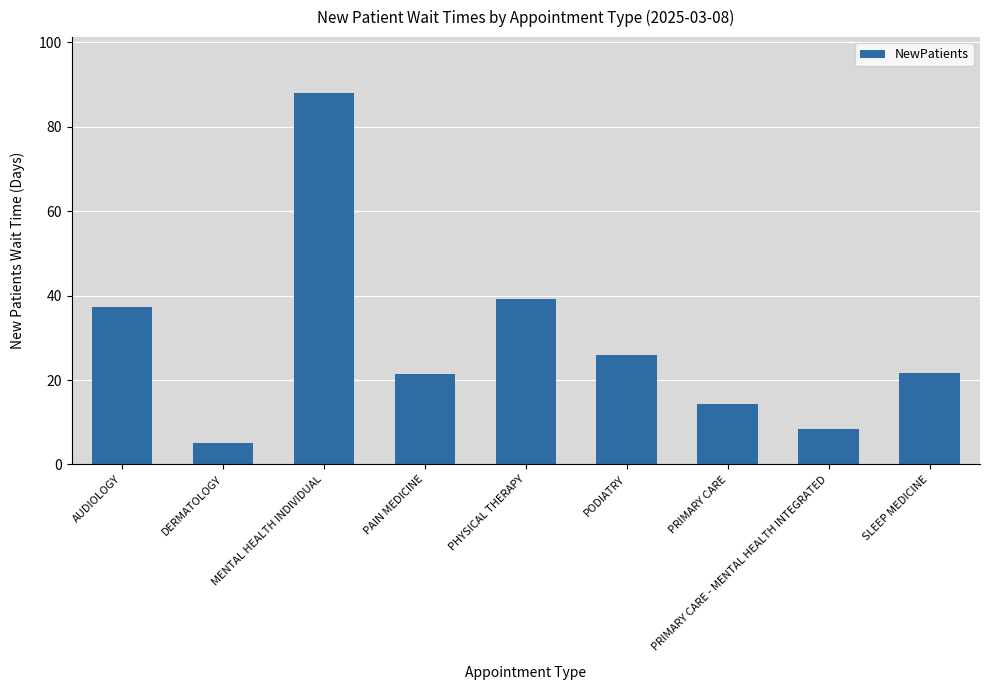

What is the label of the 1st bar from the right?

SLEEP MEDICINE